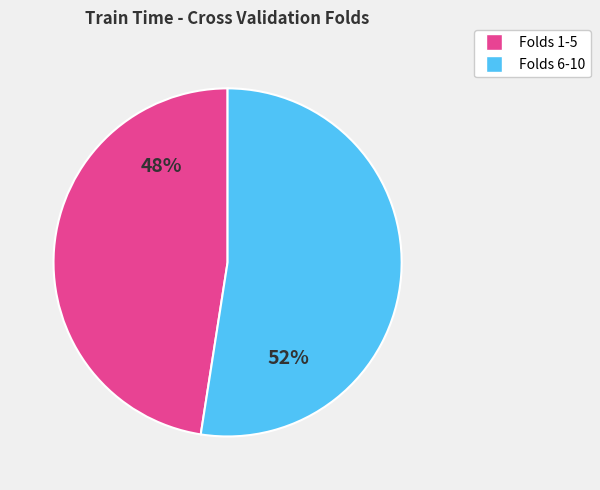

Is there a majority slice in this chart?

Yes